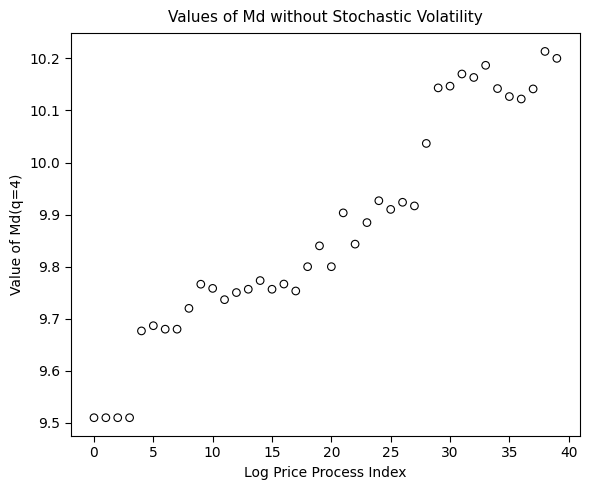

What is the range of Y values (max minus min)?

0.7